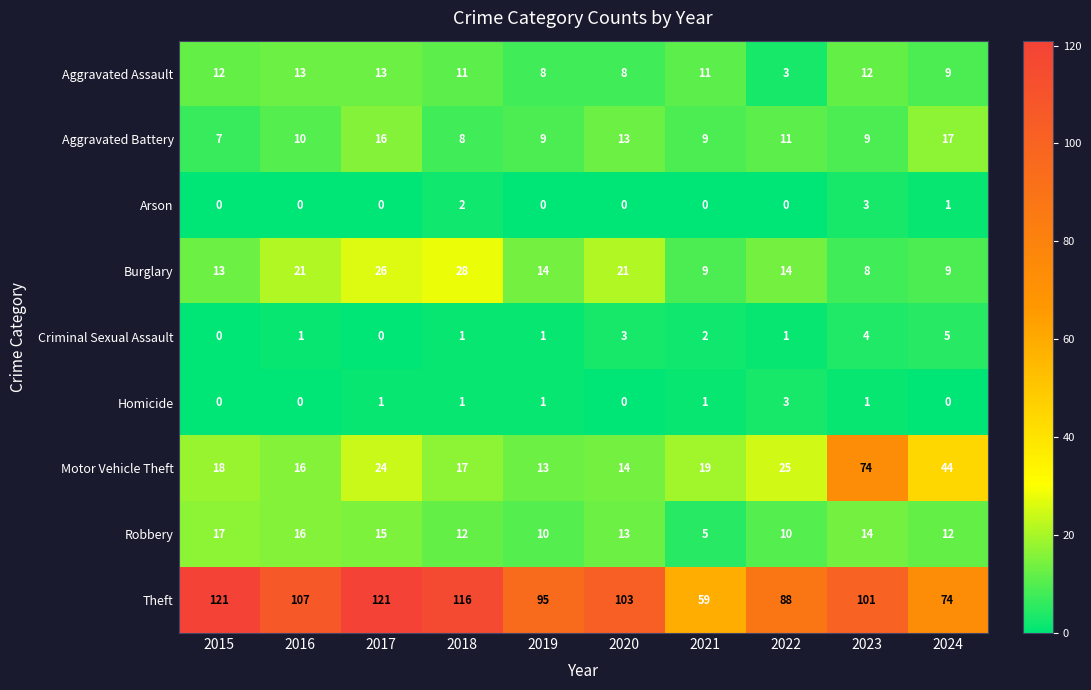

At how many categories does at least one series exceed 105?

4